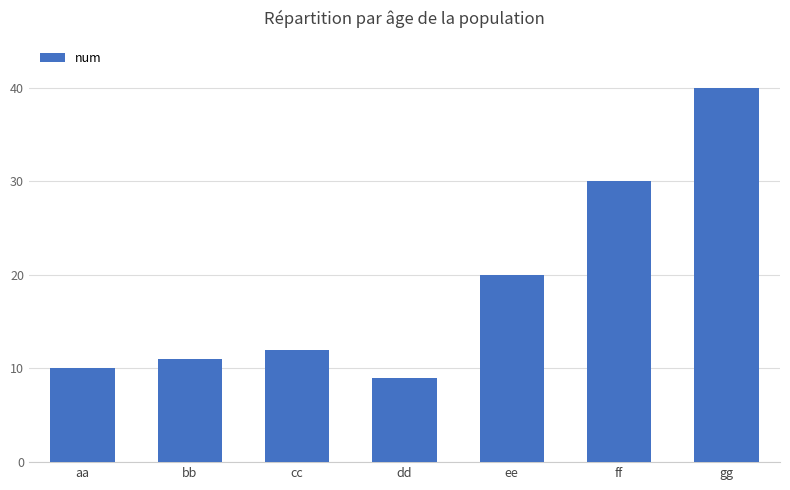

What is the label of the 2nd bar from the left?

bb